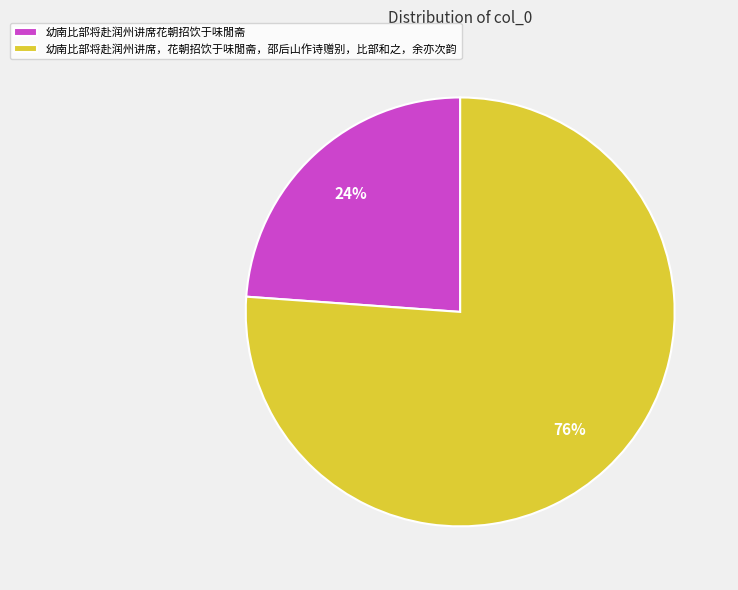

To the nearest percent, what portion does 幼南比部将赴润州讲席，花朝招饮于味閒斋，邵后山作诗赠别，比部和之，余亦次韵 represent?

76%